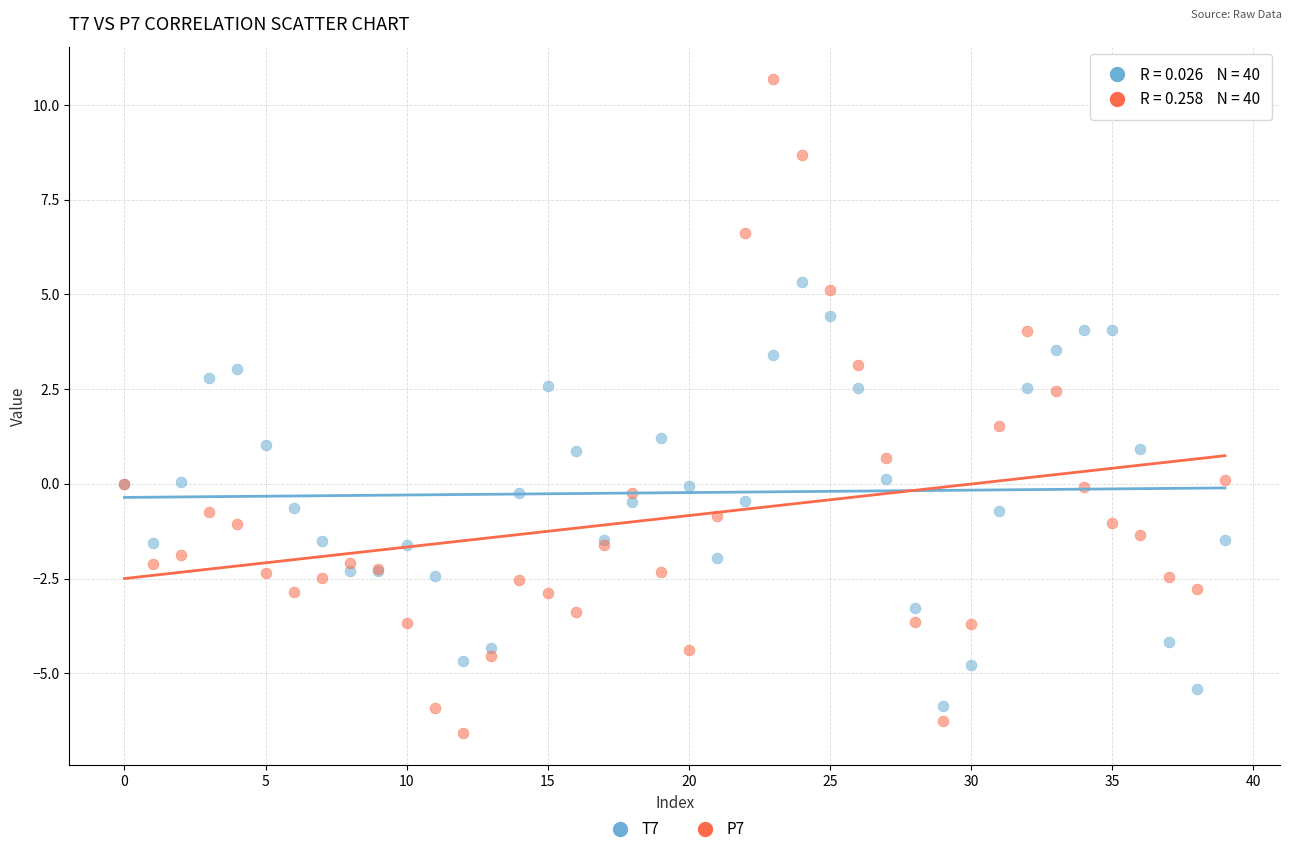

Which series reaches the minimum Y coordinate?

P7